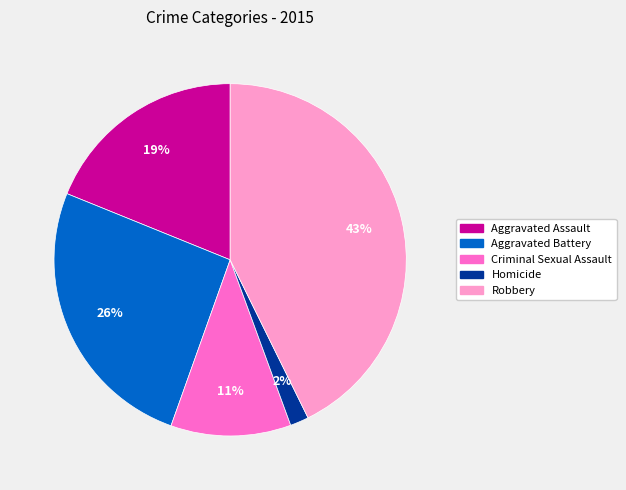

Is there any slice that represents more than half of the pie?

No